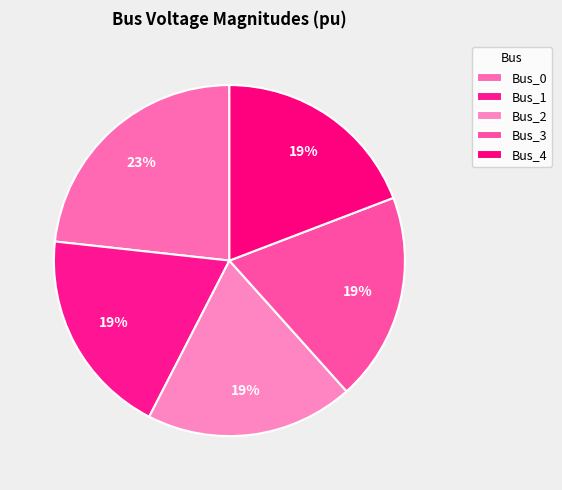

Is the sum of Bus_0 and Bus_2 greater than half?

No